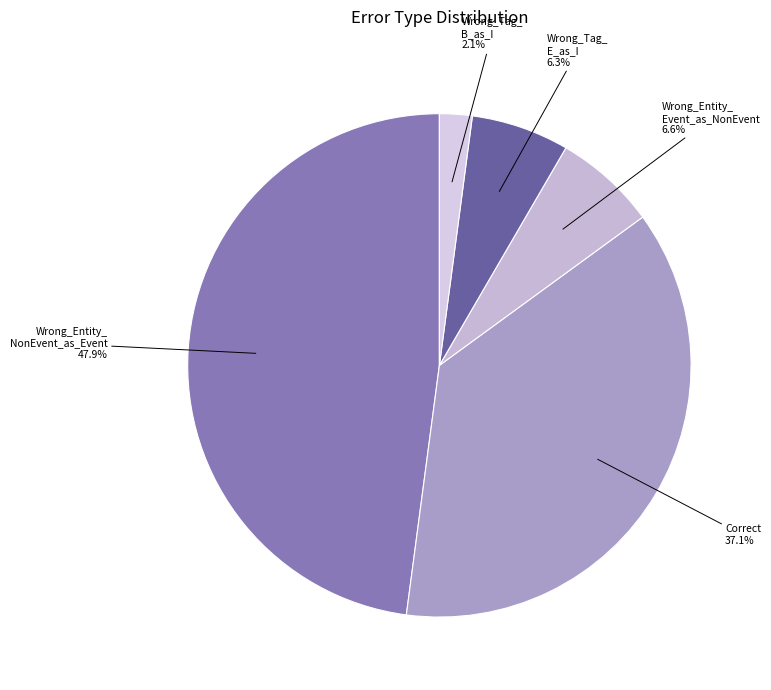

How many slices are in this pie chart?

5